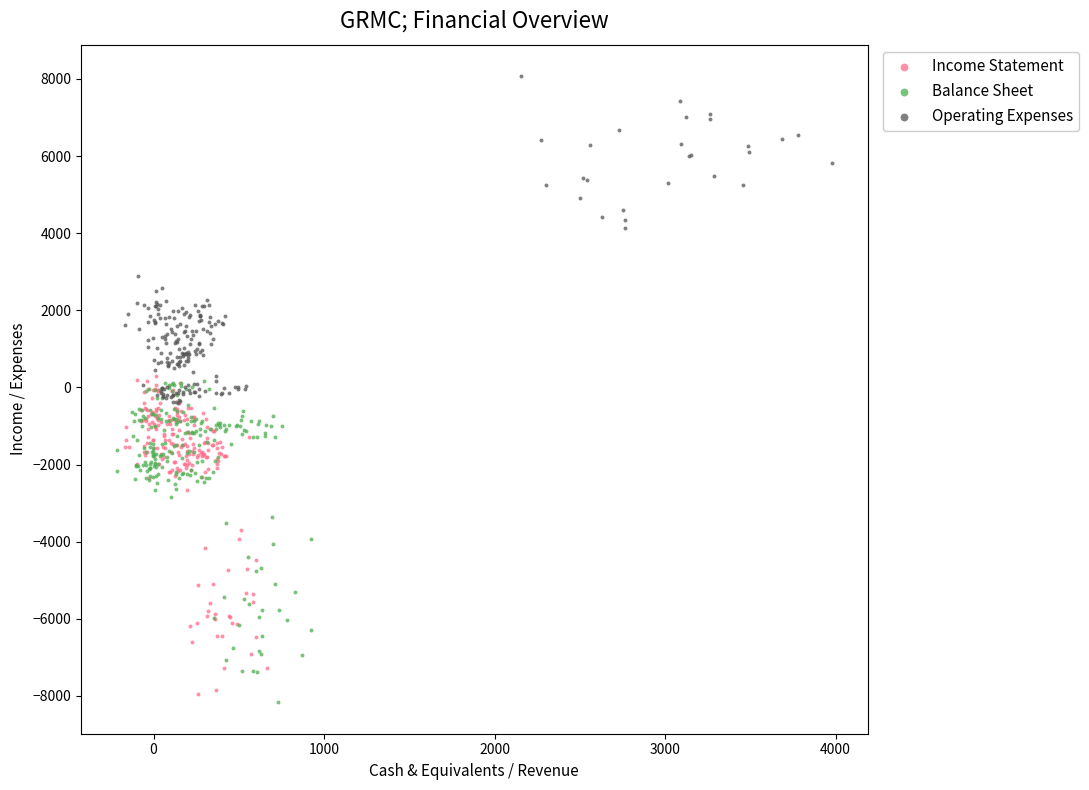

Which series reaches the maximum Y coordinate?

Operating Expenses